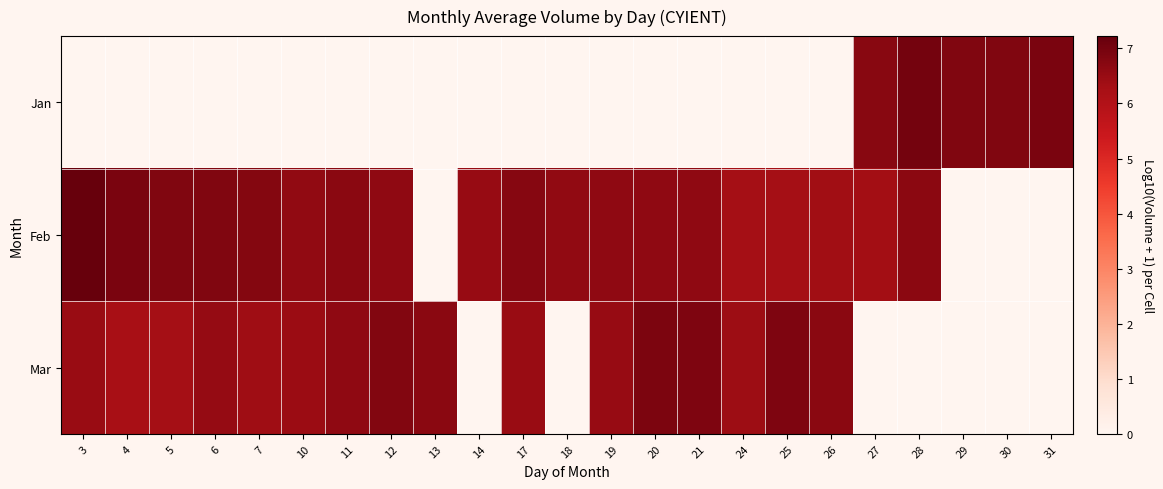

What is the sum of the Feb values at 27 and 17?

13.1